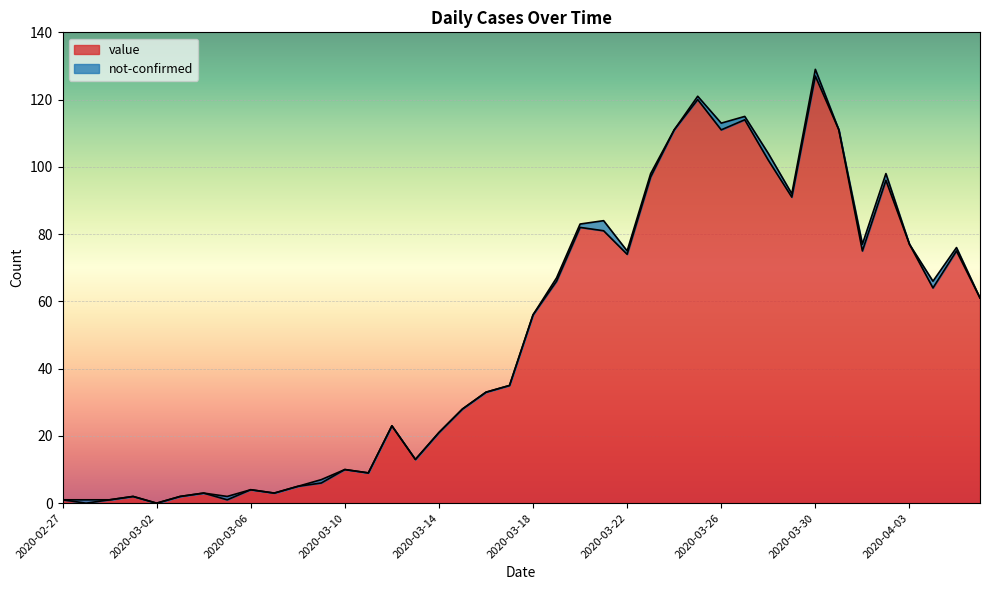

At which category does the data reach its first local valley?

2020-02-28